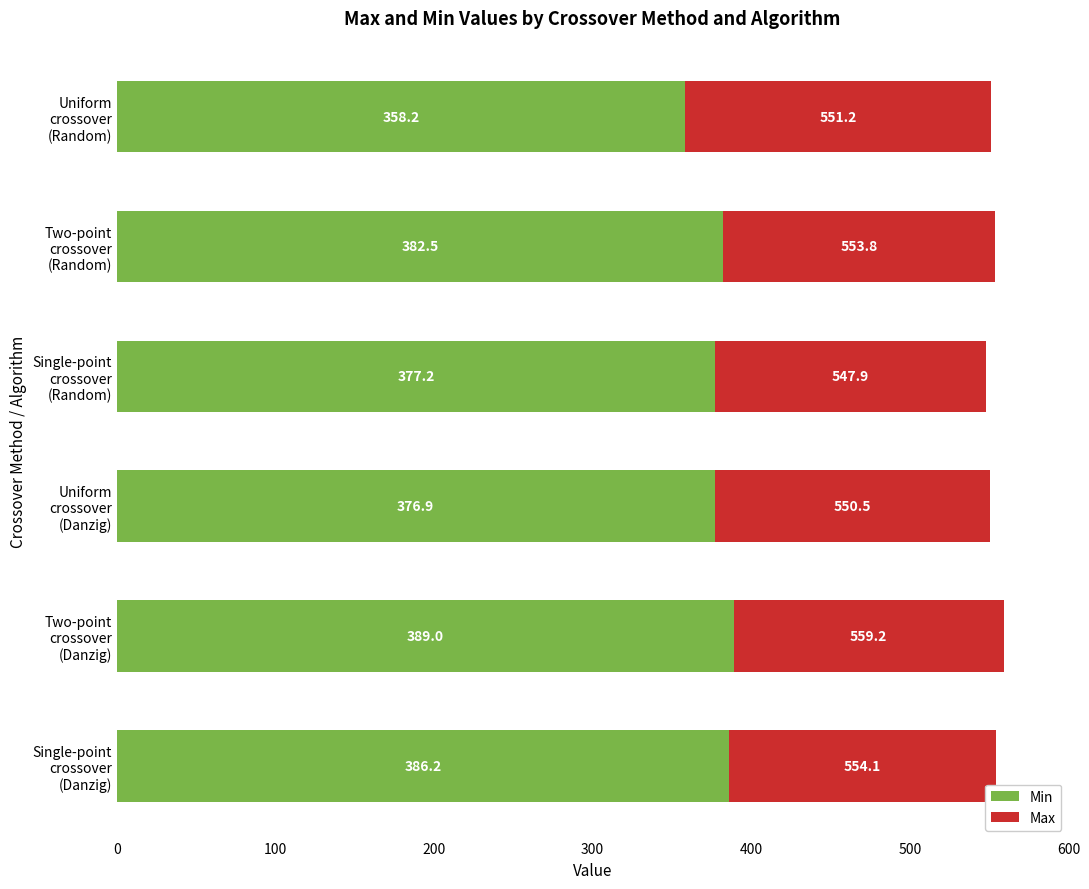

What is the difference between the second highest and minimum values in the Min series?

28.0